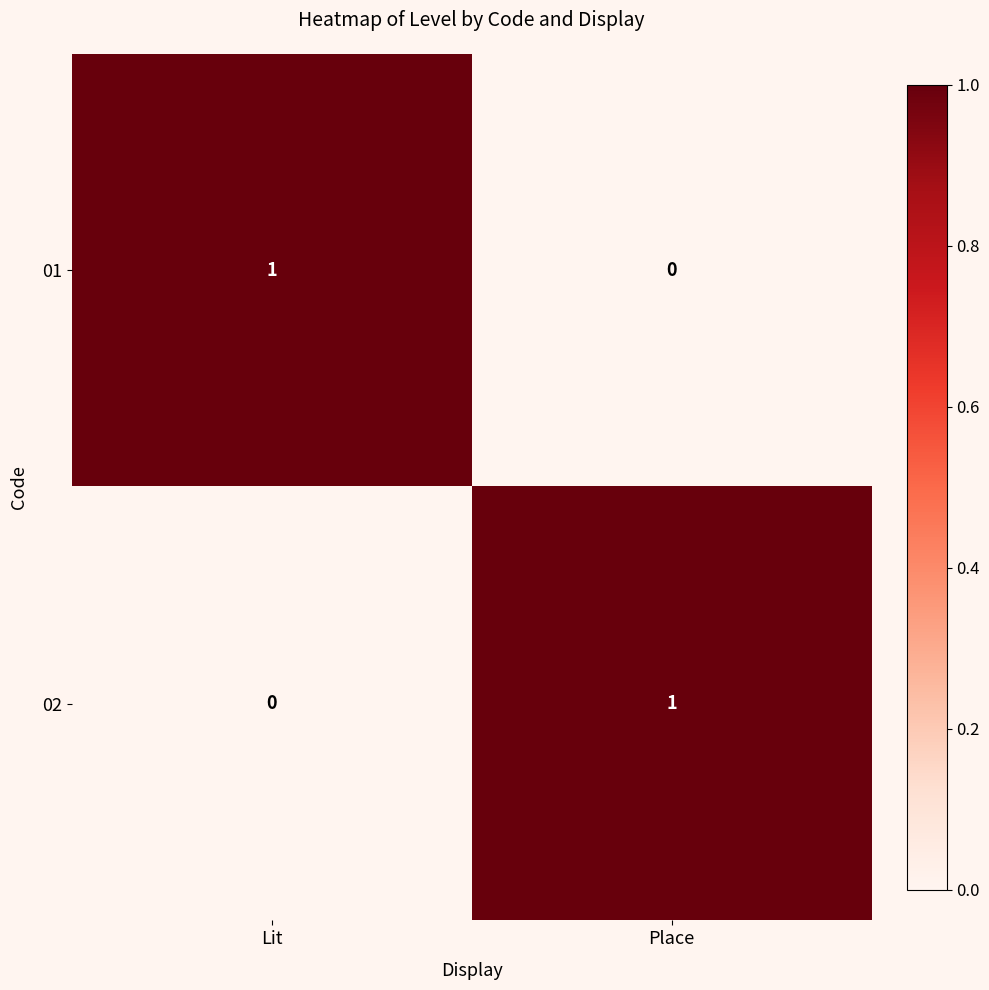

At which label does 02 reach its minimum?

Lit